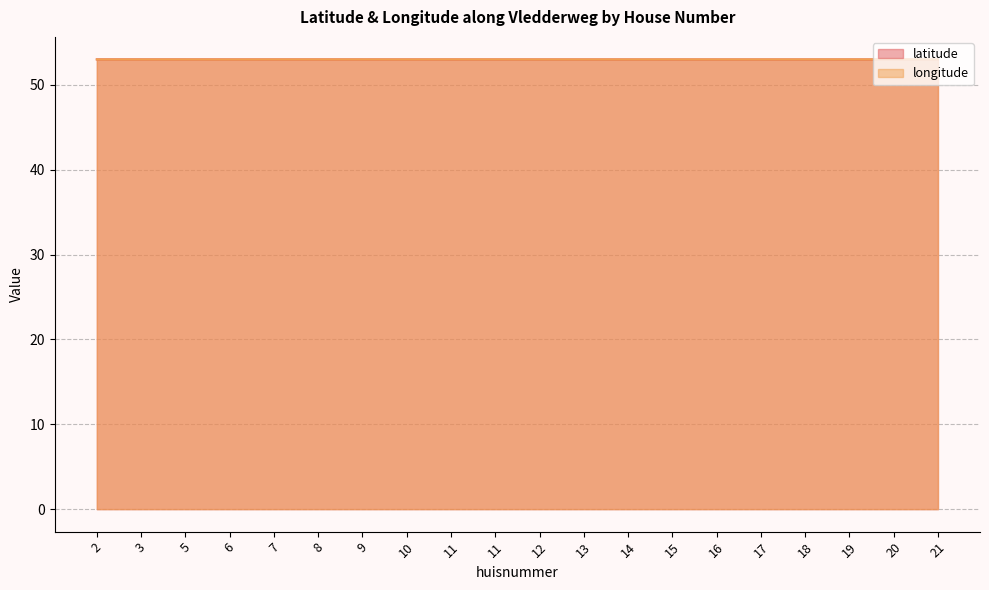

Reading left to right, transcribe all the data shown in this chart.

latitude: 2=53.0	3=53.0	5=53.0	6=53.0	7=53.0	8=53.0	9=53.0	10=53.0	11=53.0	11=53.0	12=53.0	13=53.0	14=53.0	15=53.0	16=53.0	17=53.0	18=53.0	19=53.0	20=53.0	21=53.0
longitude: 2=53.0	3=53.0	5=53.0	6=53.0	7=53.0	8=53.0	9=53.0	10=53.0	11=53.0	11=53.0	12=53.0	13=53.0	14=53.0	15=53.0	16=53.0	17=53.0	18=53.0	19=53.0	20=53.0	21=53.0